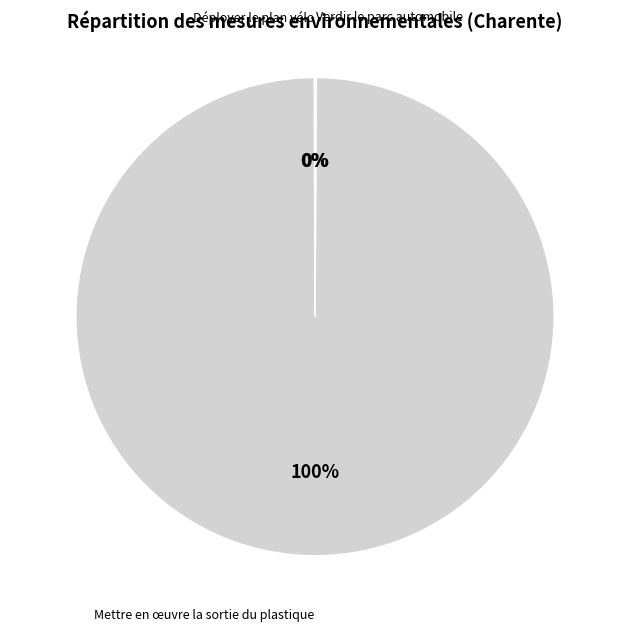

To the nearest percent, what is the difference between the largest and smallest slice percentages?

100%